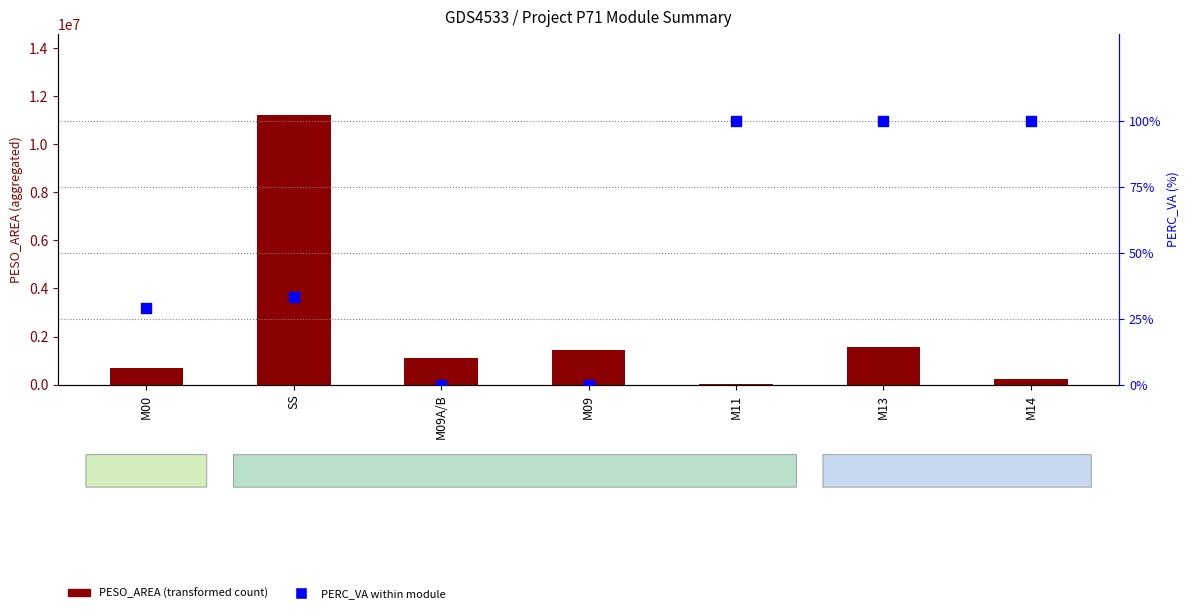

Is the value of PESO_AREA (transformed count) at M11 greater than the value of PERC_VA within module at M00?

Yes